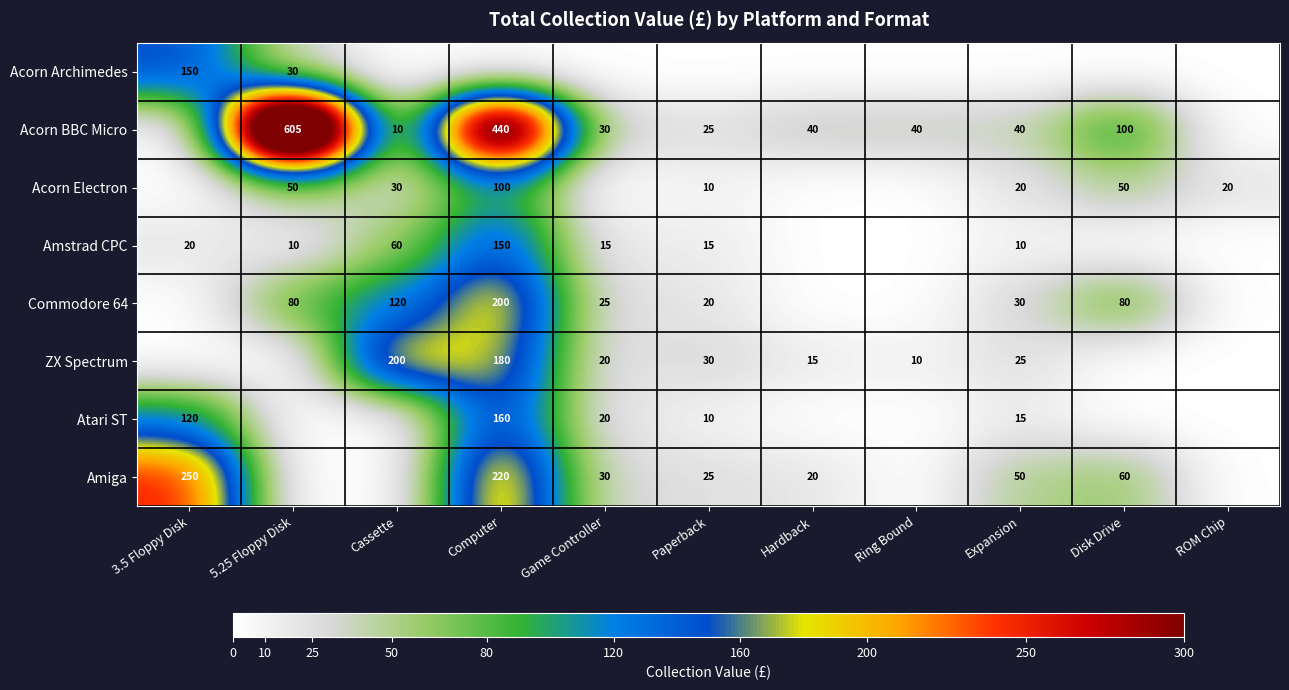

The Commodore 64 series shows 43 at Cassette. True or false?

False